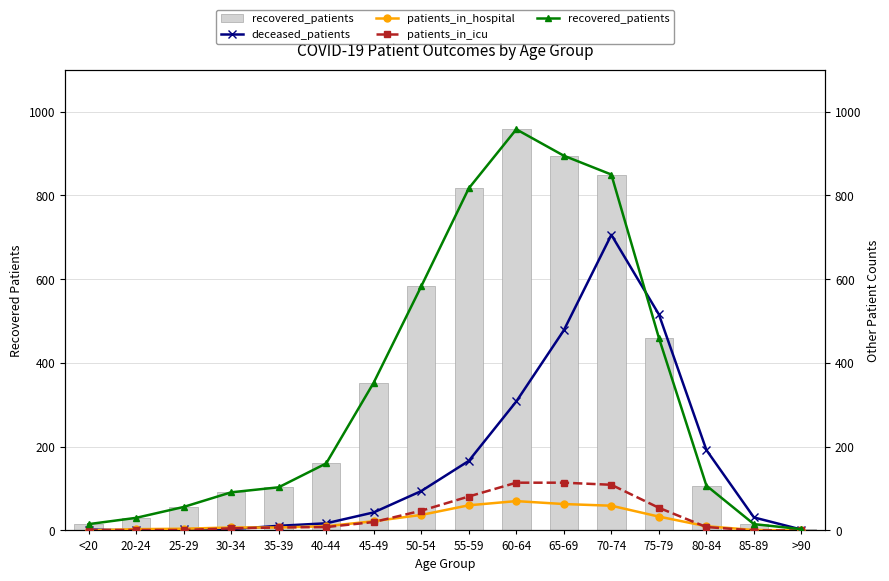

What is the average value of the recovered_patients series?

344